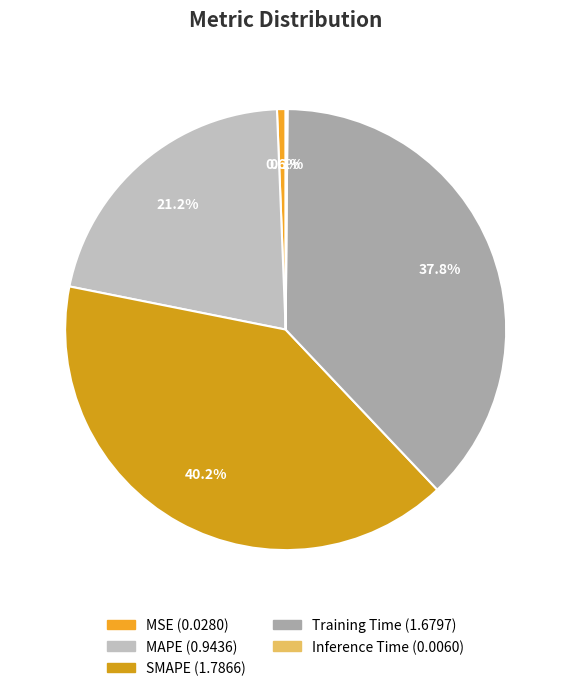

How many slices are in this pie chart?

5